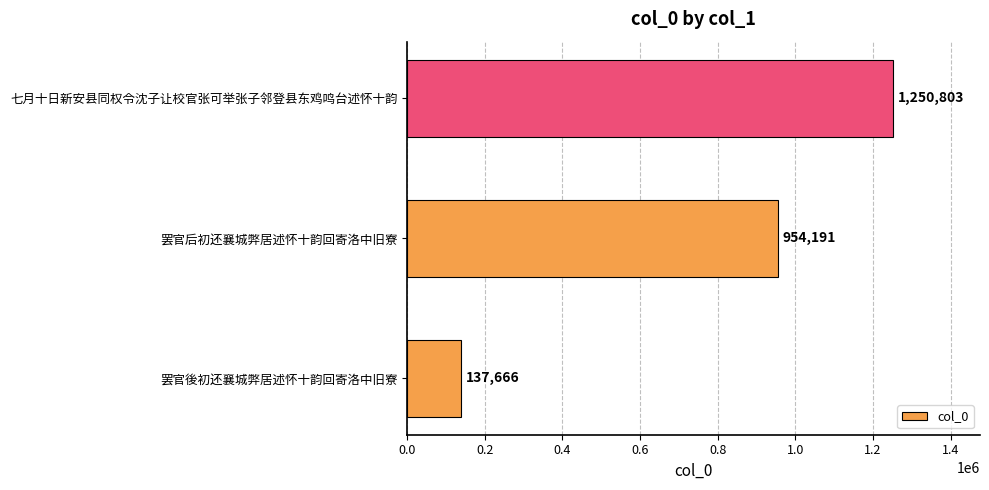

Does the chart contain any negative values?

No